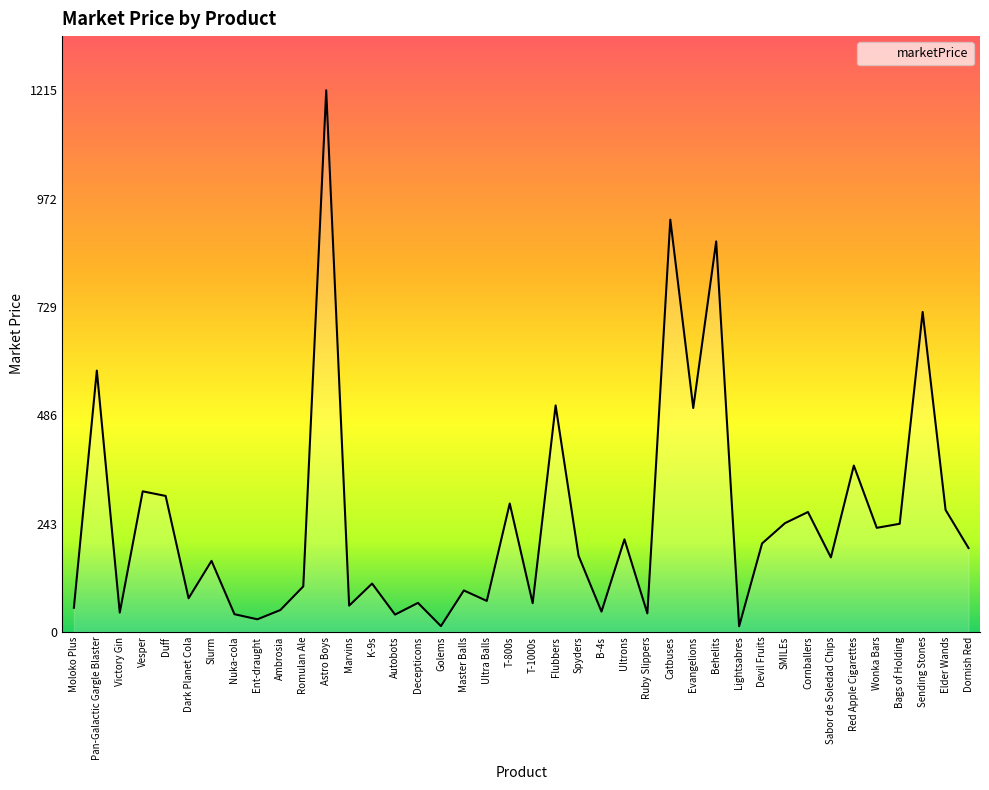

What position from the left is Cornballers?

33